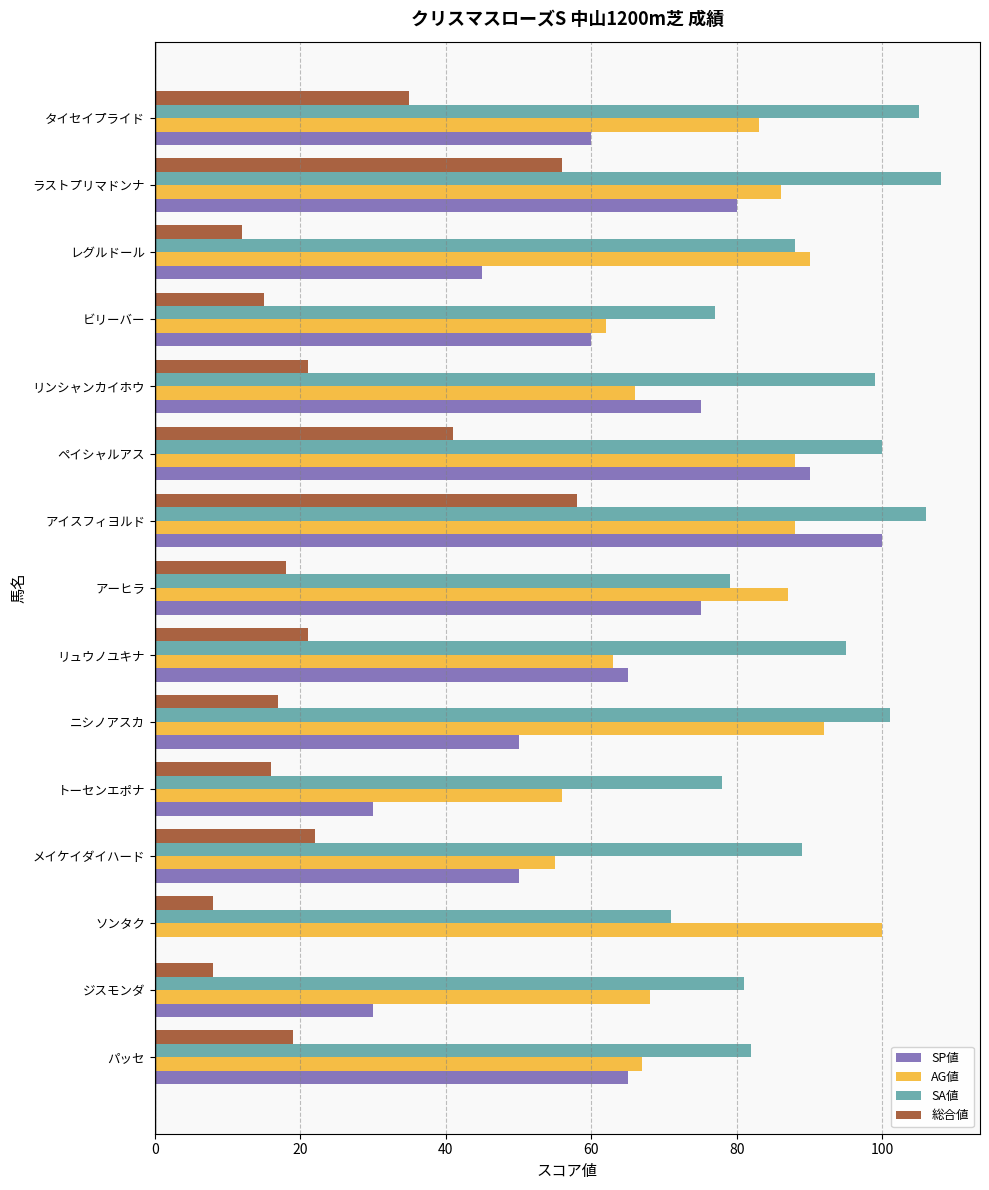

What is the maximum value for SA値?

108